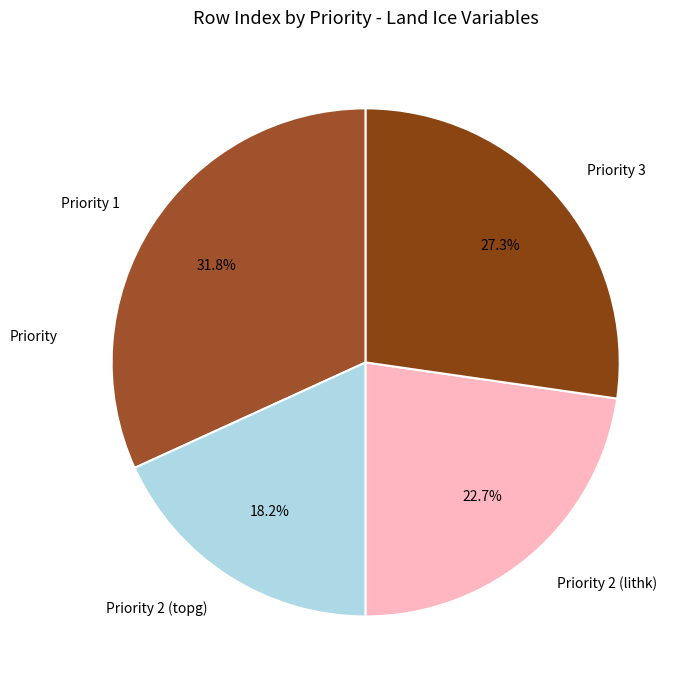

Which has a higher value, Priority 1 or Priority 2 (topg)?

Priority 1